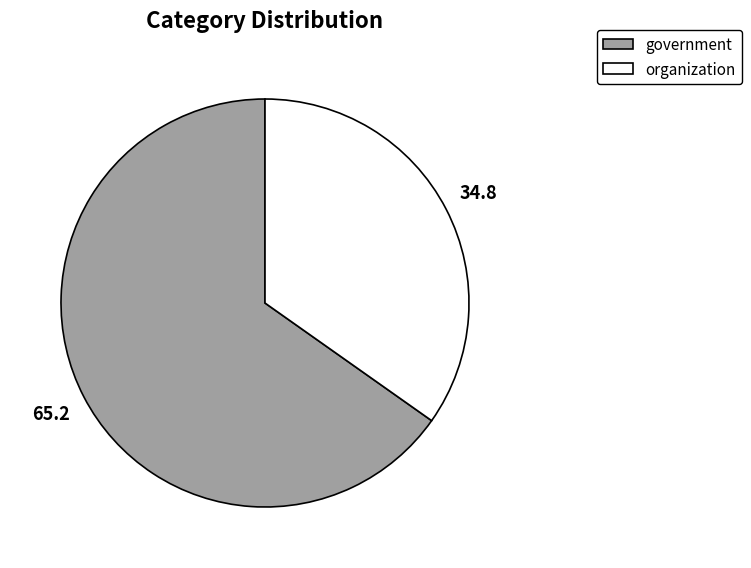

Which category has the smallest portion of the pie?

organization